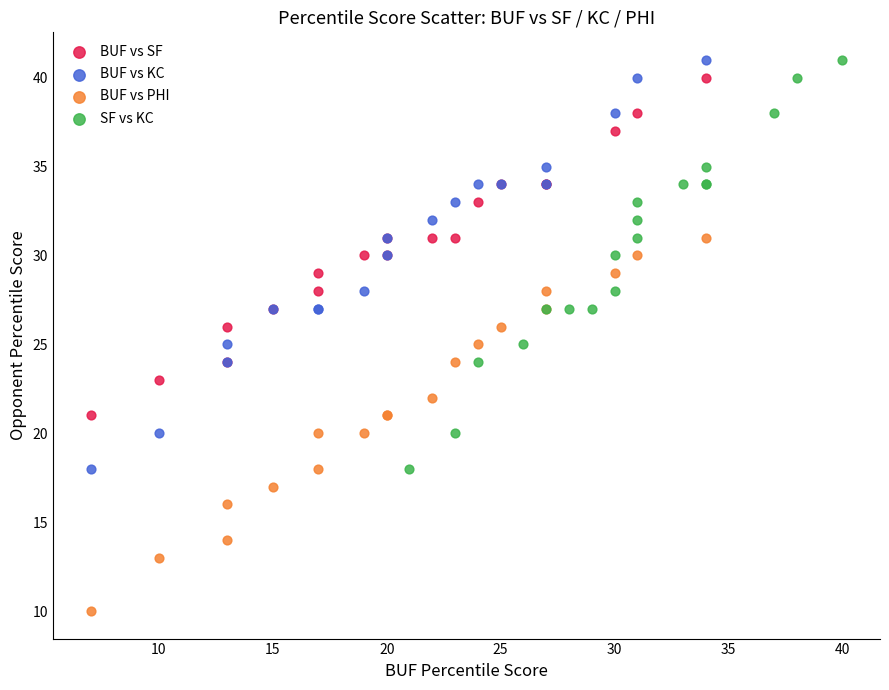

What are all the series names shown in the legend?

BUF vs SF, BUF vs KC, BUF vs PHI, SF vs KC